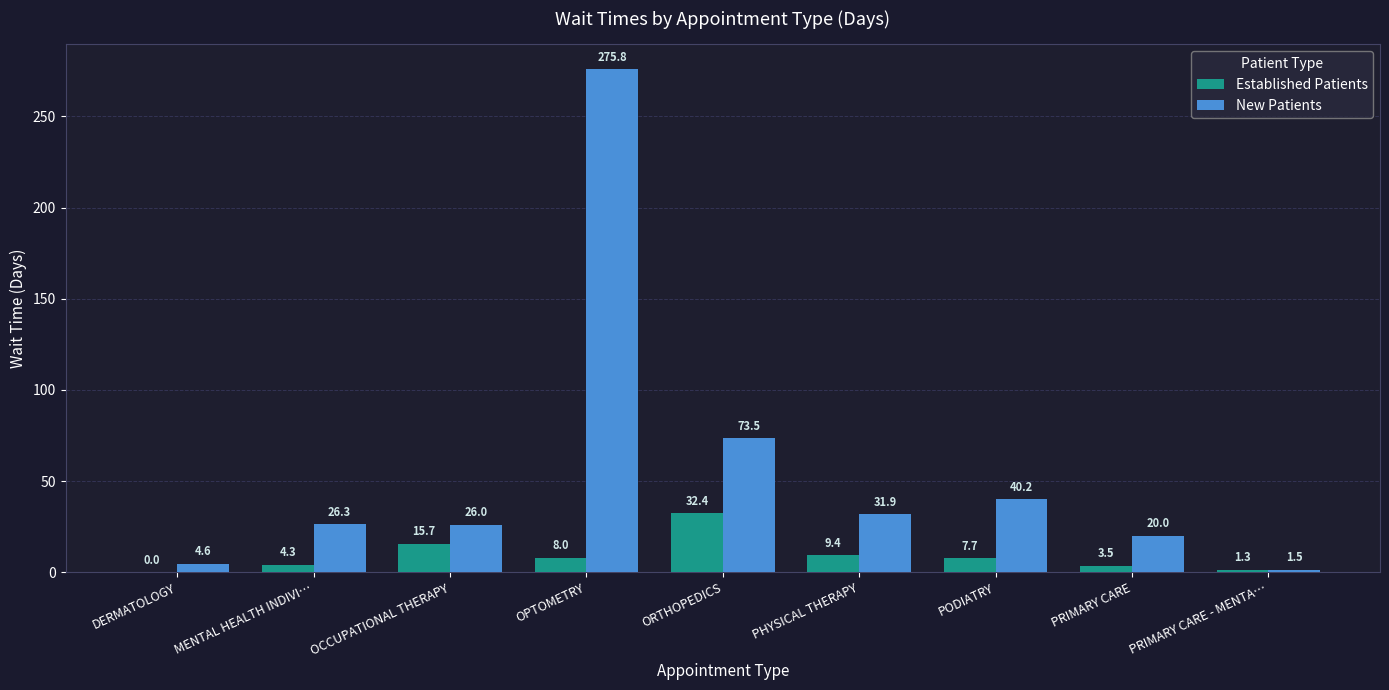

Reading left to right, list all the values displayed in this chart.

Established Patients: 0.0	4.3	15.7	8.0	32.4	9.4	7.7	3.5	1.3
New Patients: 4.6	26.3	26.0	275.8	73.5	31.9	40.2	20.0	1.5